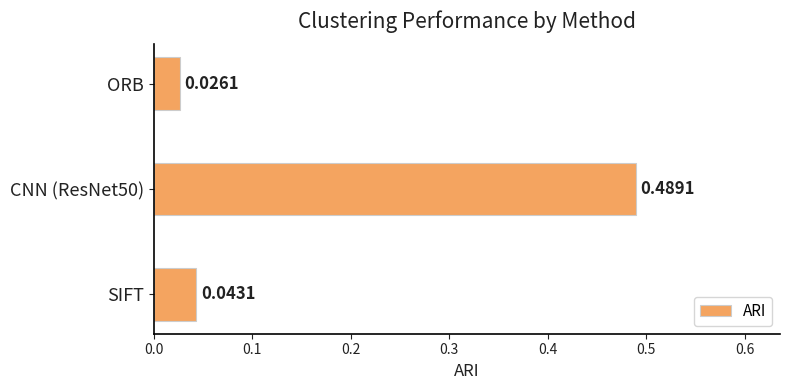

Which label corresponds to the smallest value in the chart?

ORB